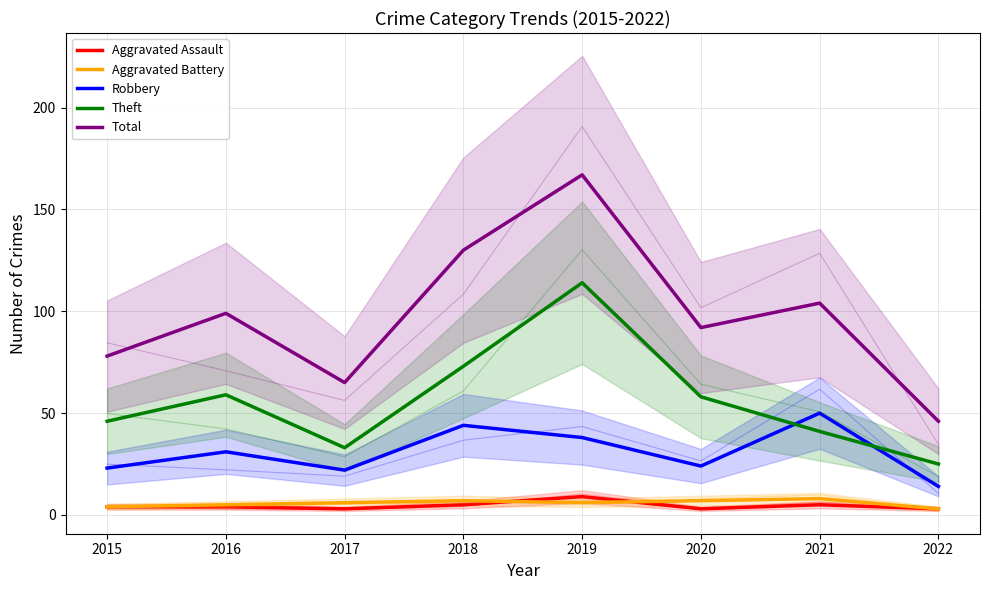

What value does the Aggravated Assault series have at 2020?

3